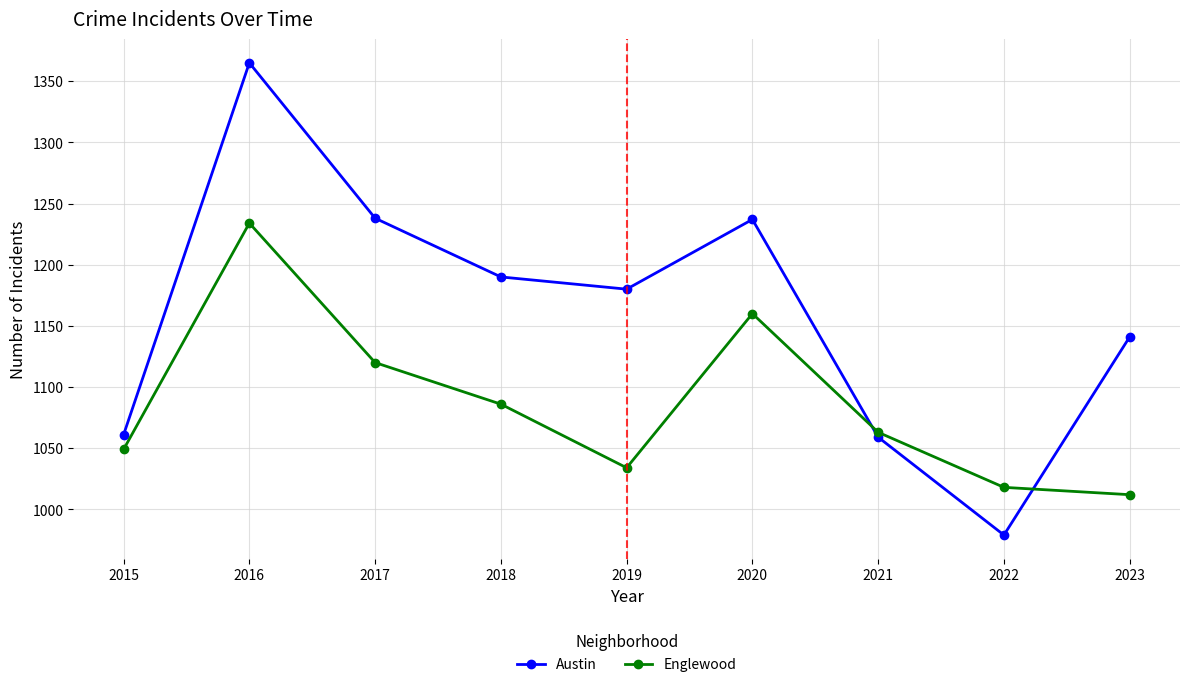

Which series has the widest spread of values?

Austin